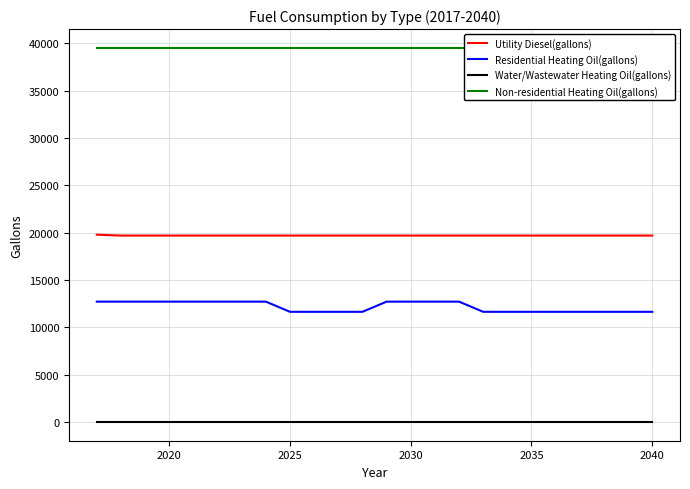

True or false: Residential Heating Oil(gallons) and Water/Wastewater Heating Oil(gallons) intersect in this chart.

False